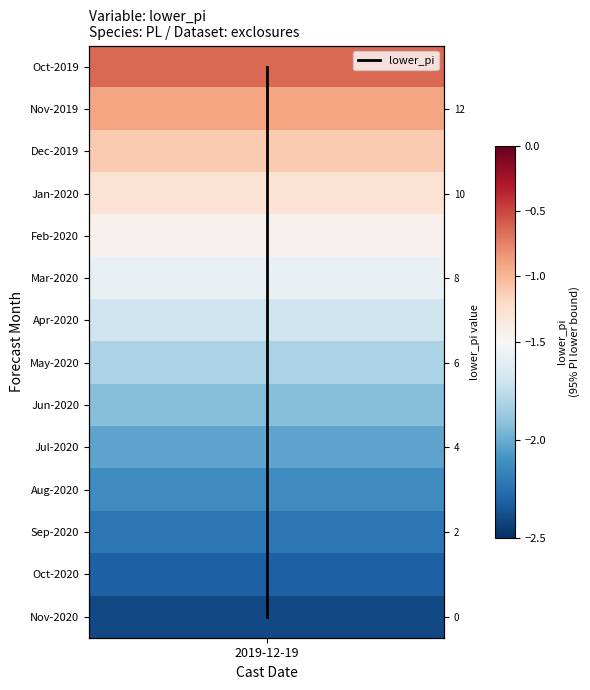

The value at 2019-12-19 is 13. True or false?

False